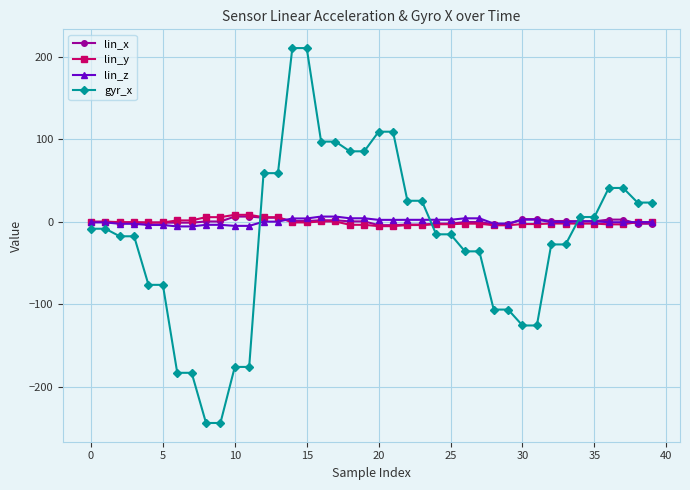

What is the maximum value shown in the chart?

210.4